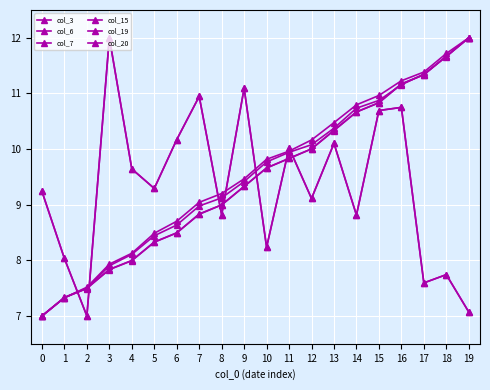

Does the chart have visible grid lines?

Yes